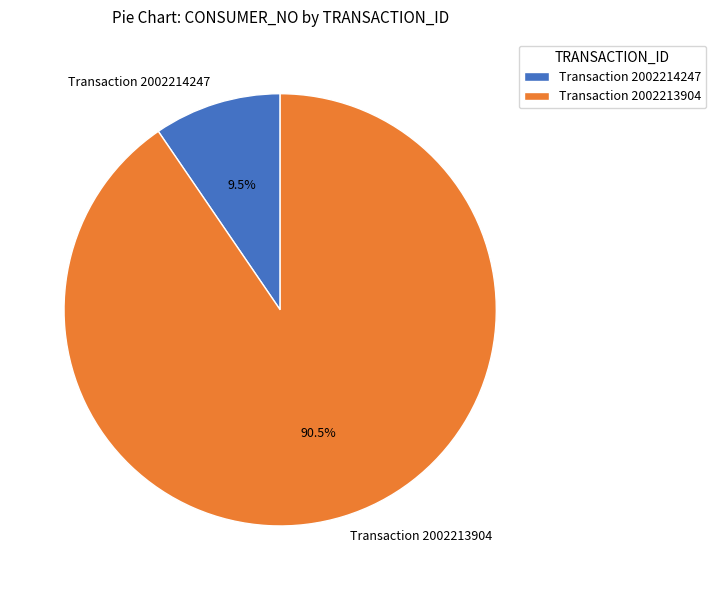

Is Transaction 2002214247 the majority of the pie?

No